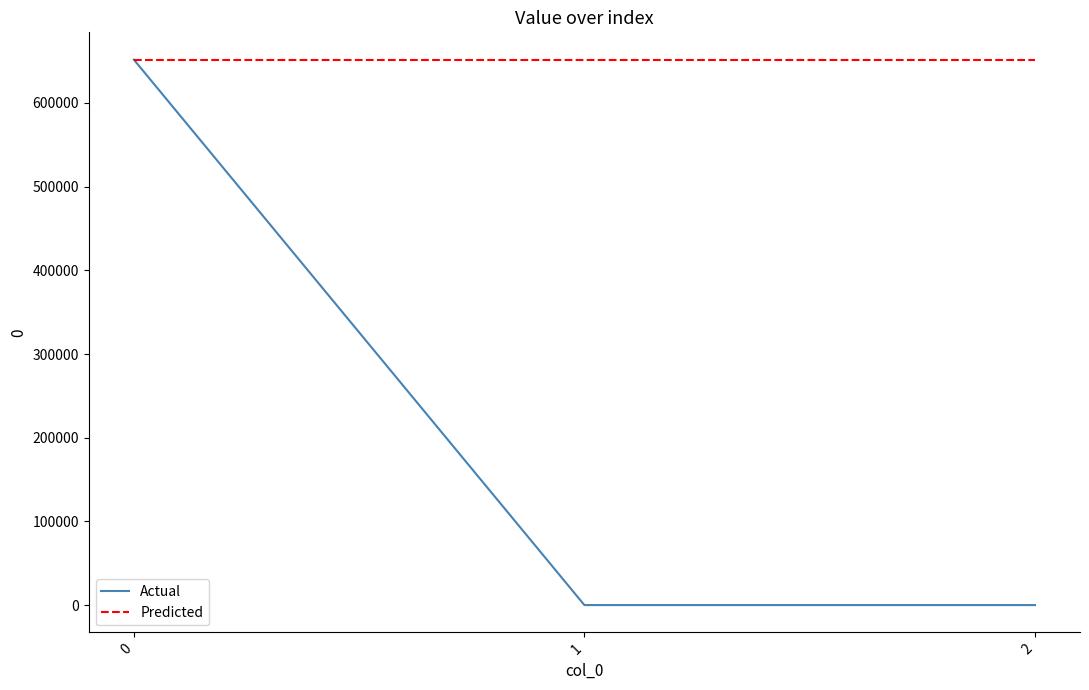

List the series in order of their overall mean, highest first.

Predicted, Actual